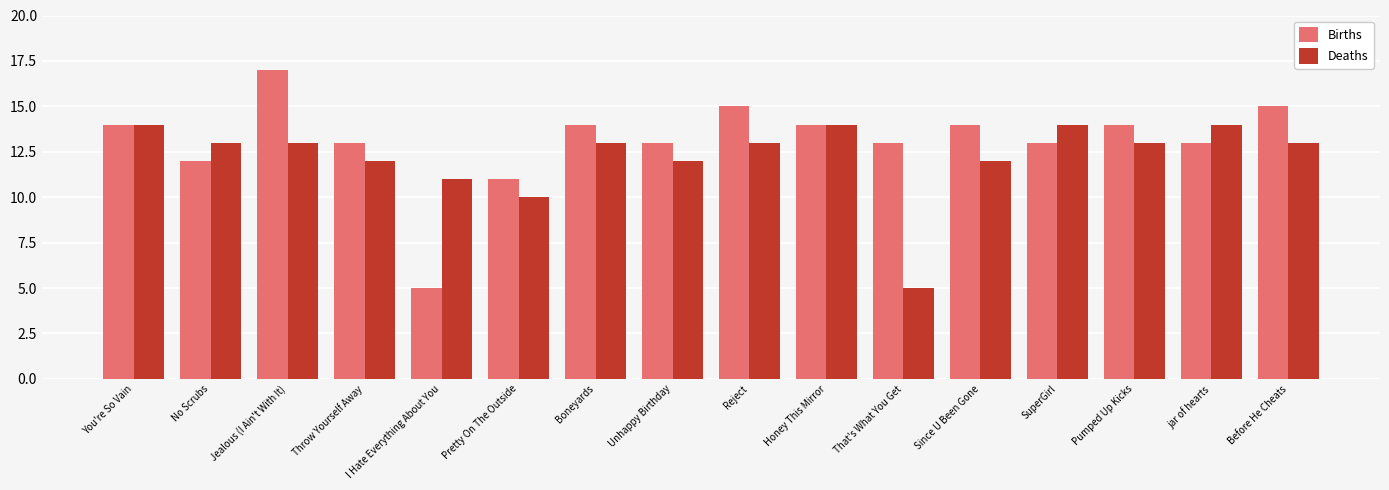

What is the lowest value of the Deaths series?

5